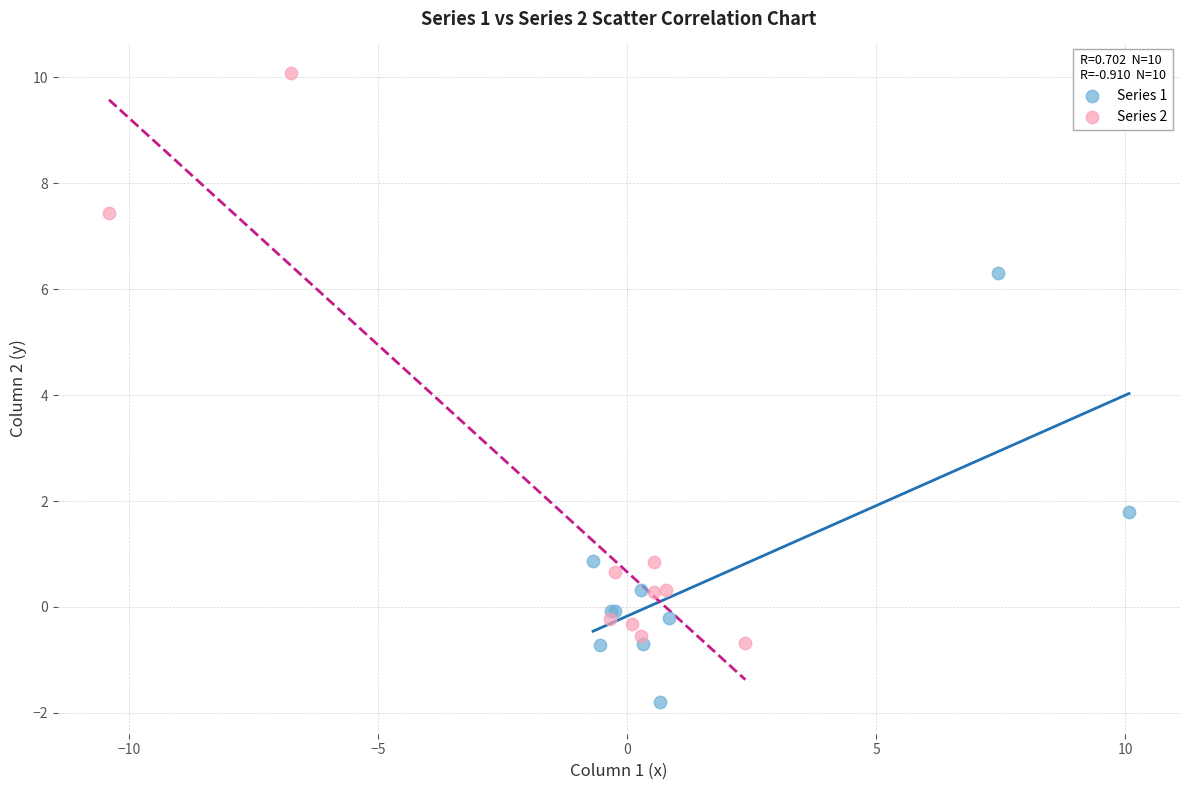

Which series reaches the maximum Y coordinate?

Series 2